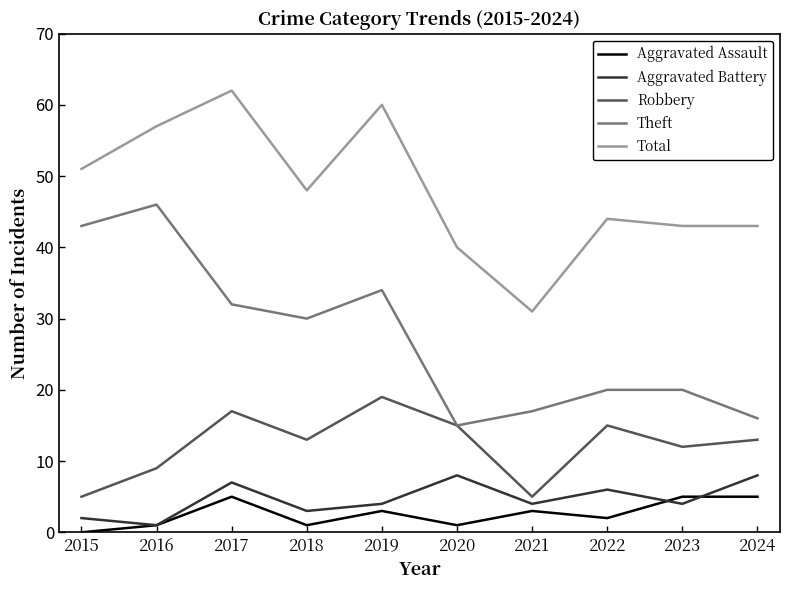

Which series has the largest total across all categories?

Total